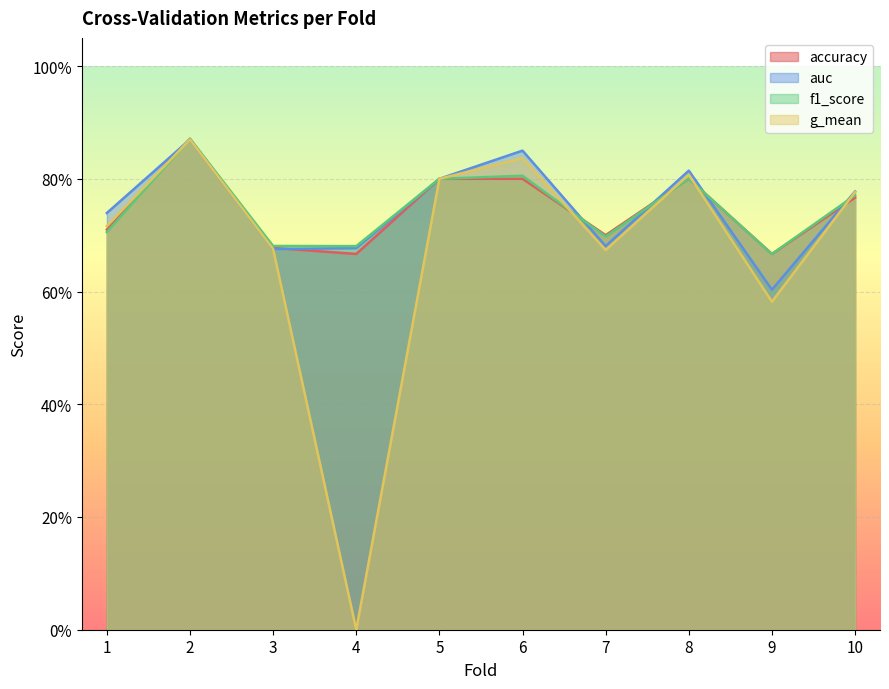

Reading left to right, transcribe all the data shown in this chart.

accuracy: 0.7	0.9	0.7	0.7	0.8	0.8	0.7	0.8	0.7	0.8
auc: 0.7	0.9	0.7	0.7	0.8	0.8	0.7	0.8	0.6	0.8
f1_score: 0.7	0.9	0.7	0.7	0.8	0.8	0.7	0.8	0.7	0.8
g_mean: 0.7	0.9	0.7	0.0	0.8	0.8	0.7	0.8	0.6	0.8